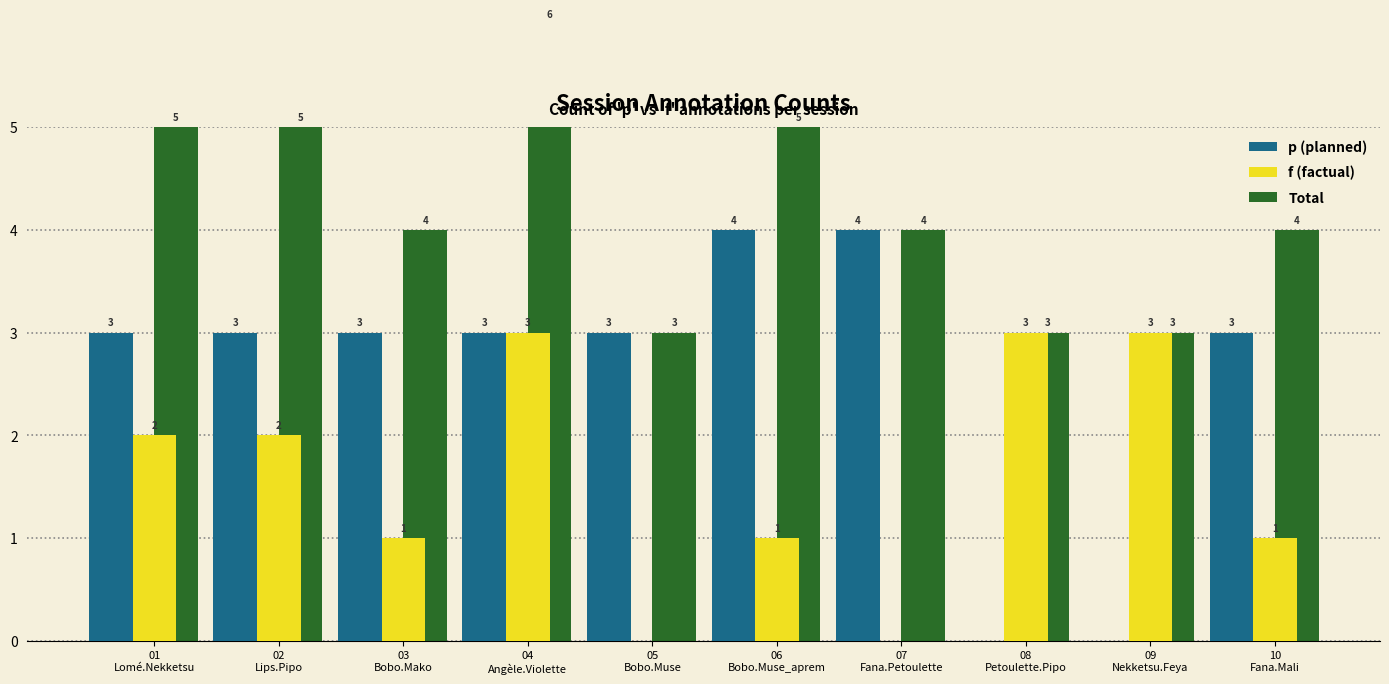

True or false: f (factual) has a value of 2 at 02
Lips.Pipo.

True